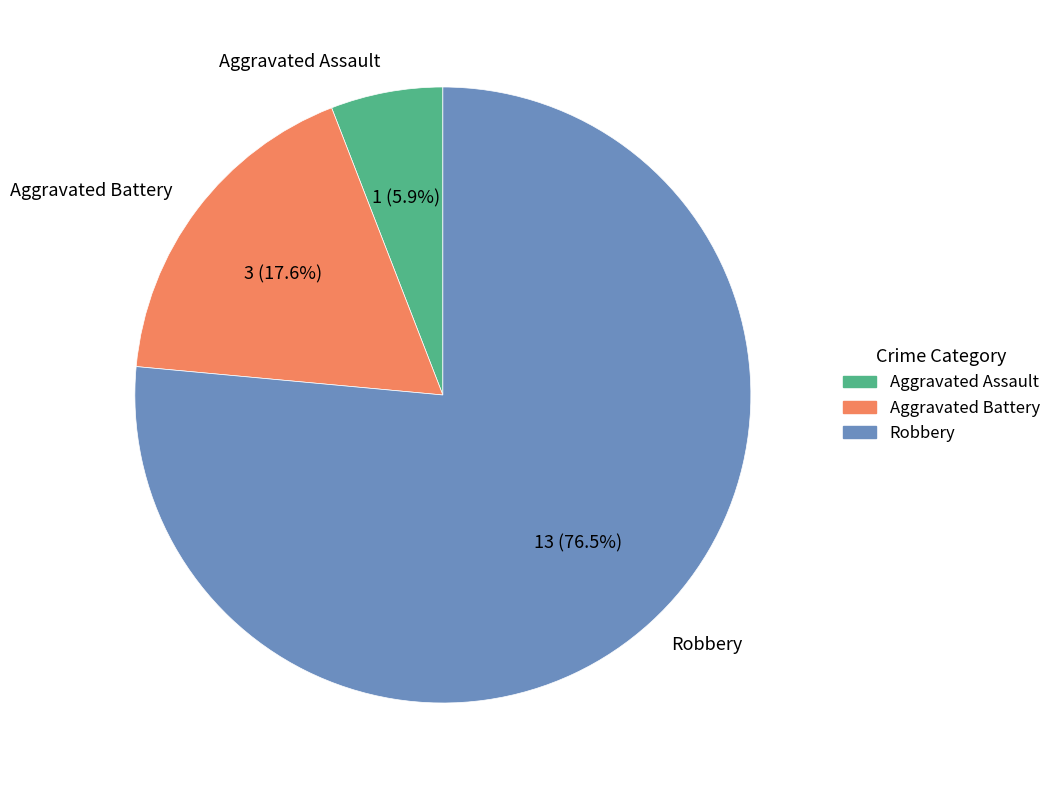

Is there any slice that represents more than half of the pie?

Yes